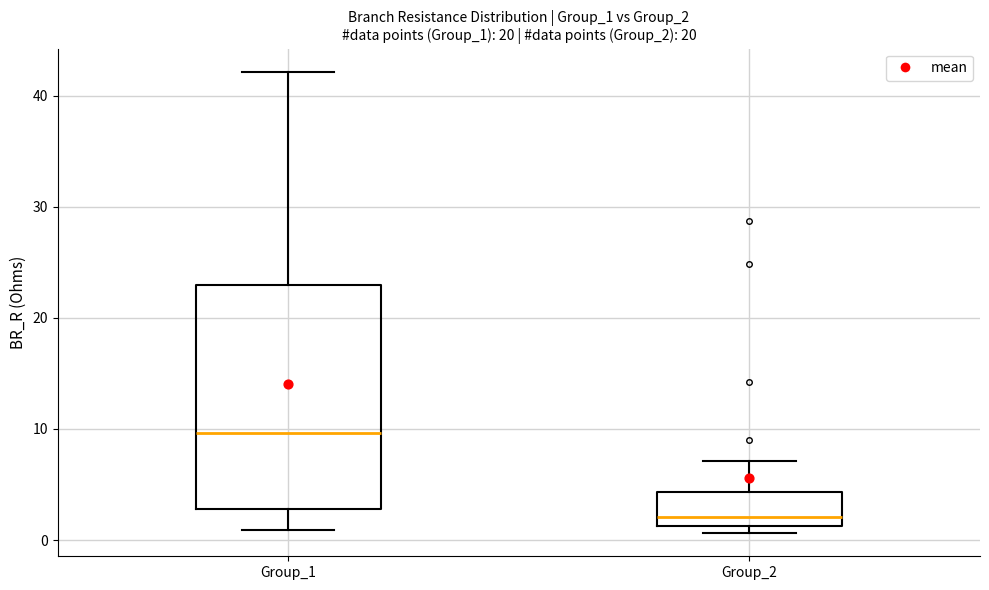

Reading left to right, transcribe this box plot: for each box, give where its median line is, the range the box spans, and where its two whiskers end, as read against the y-axis. The values are not printed on the chart, so give them approximately, as read against the axis.

Group_1: median 10, box 3 to 23, whiskers 1 to 42
Group_2: median 2, box 1 to 4, whiskers 1 (just below the box's lower edge) to 7